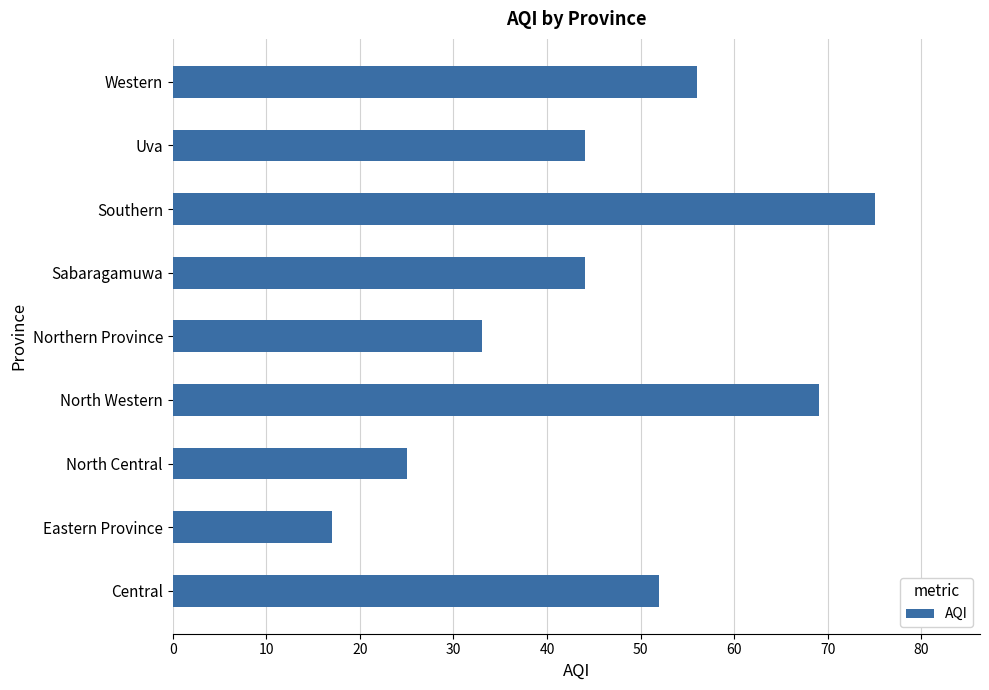

Approximately how many times larger is the value at North Central compared to Southern?

0.3